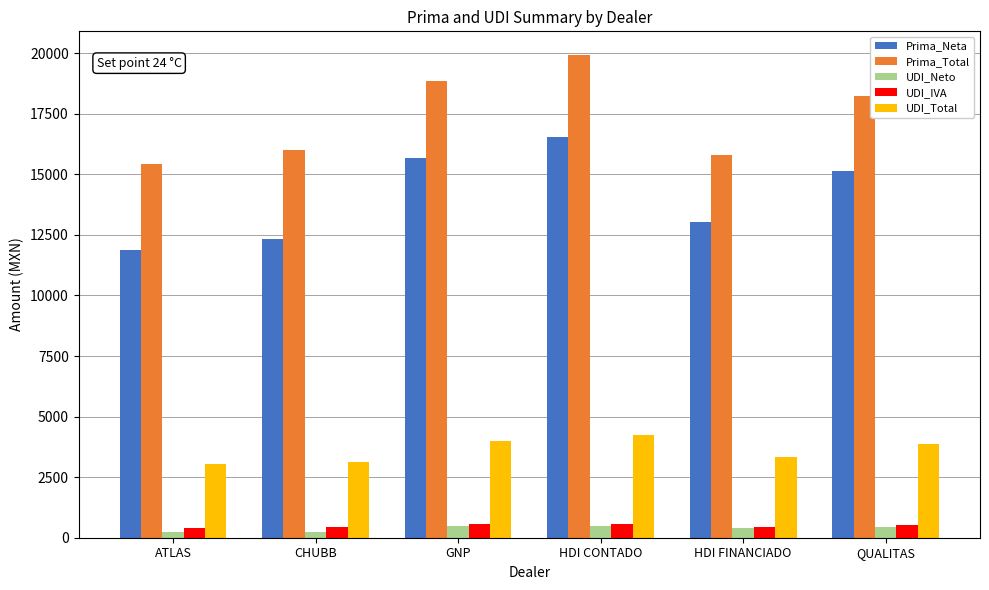

Which series has the largest total across all categories?

Prima_Total